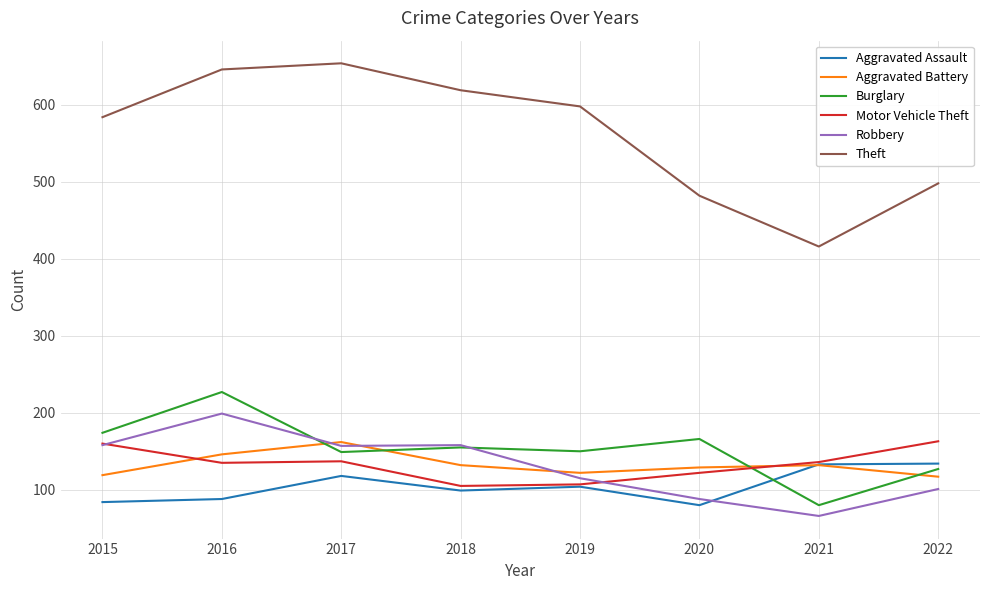

What is the total value across all series at 2020?

1067